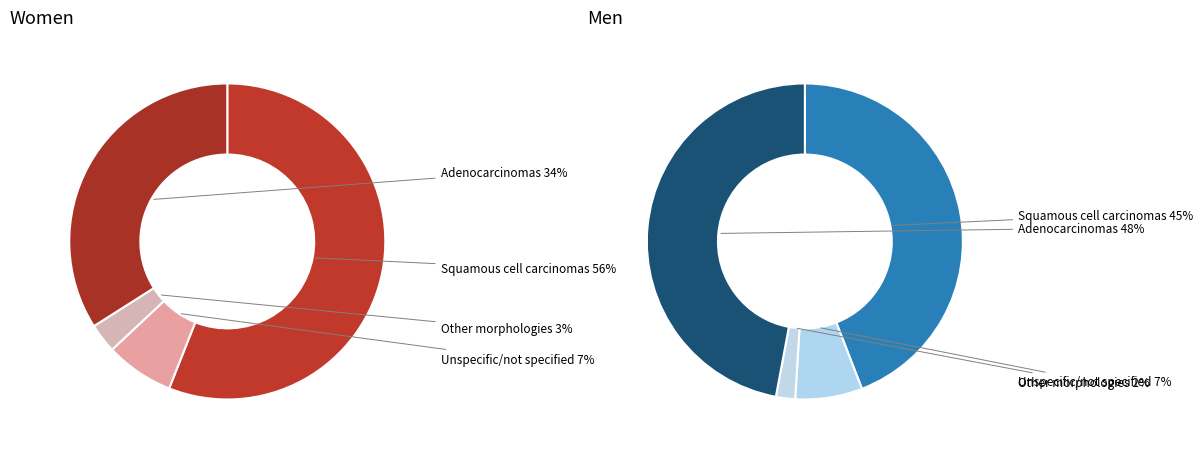

Is the sum of 32 and 35 greater than half?

No